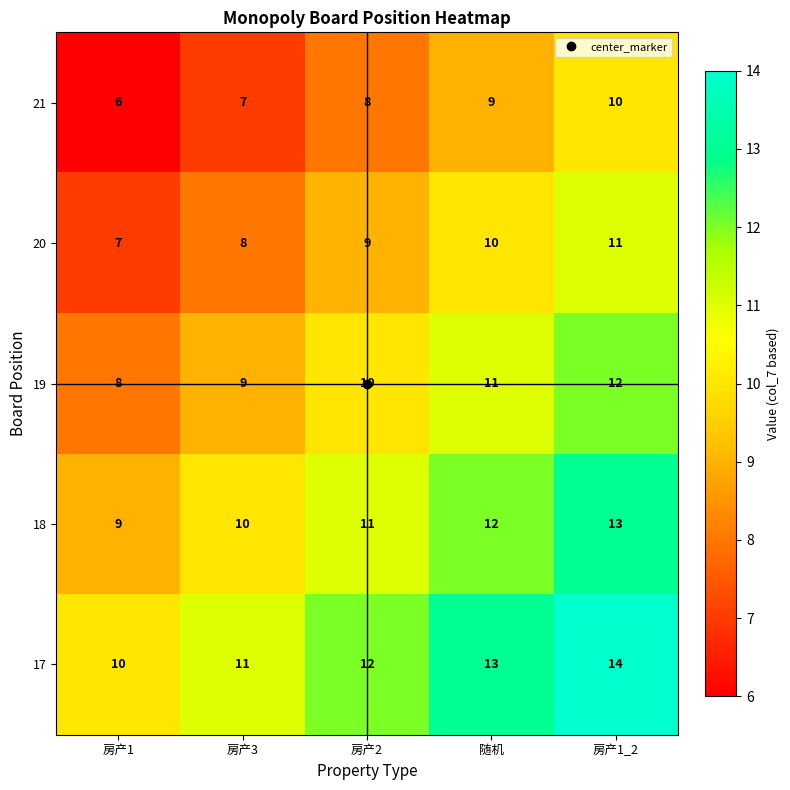

Which series has the largest total across all categories?

17